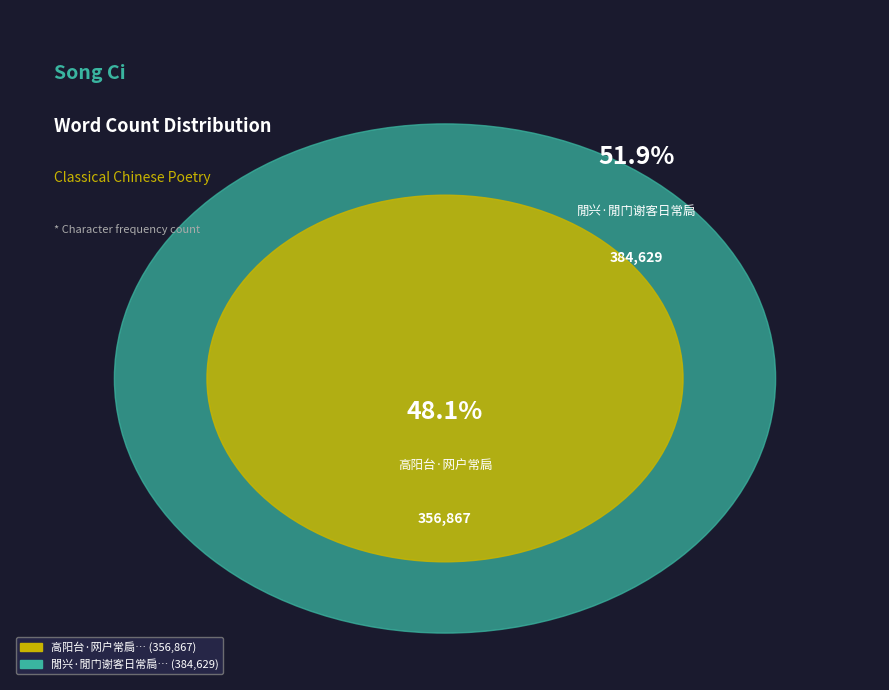

True or false: 高阳台·网户常扃 accounts for 41% of the total.

False